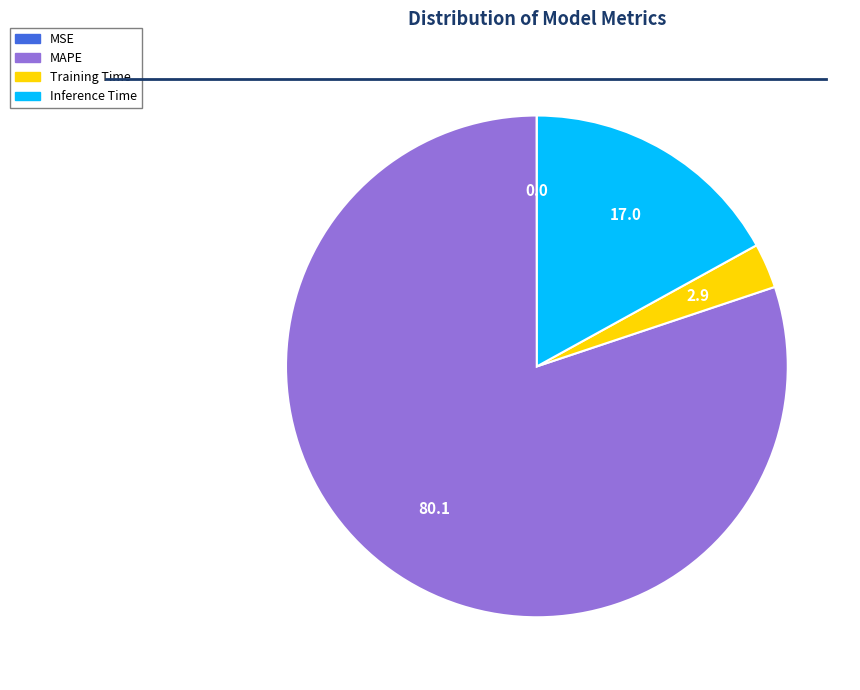

Is it true that Inference Time is 17% of the pie?

True